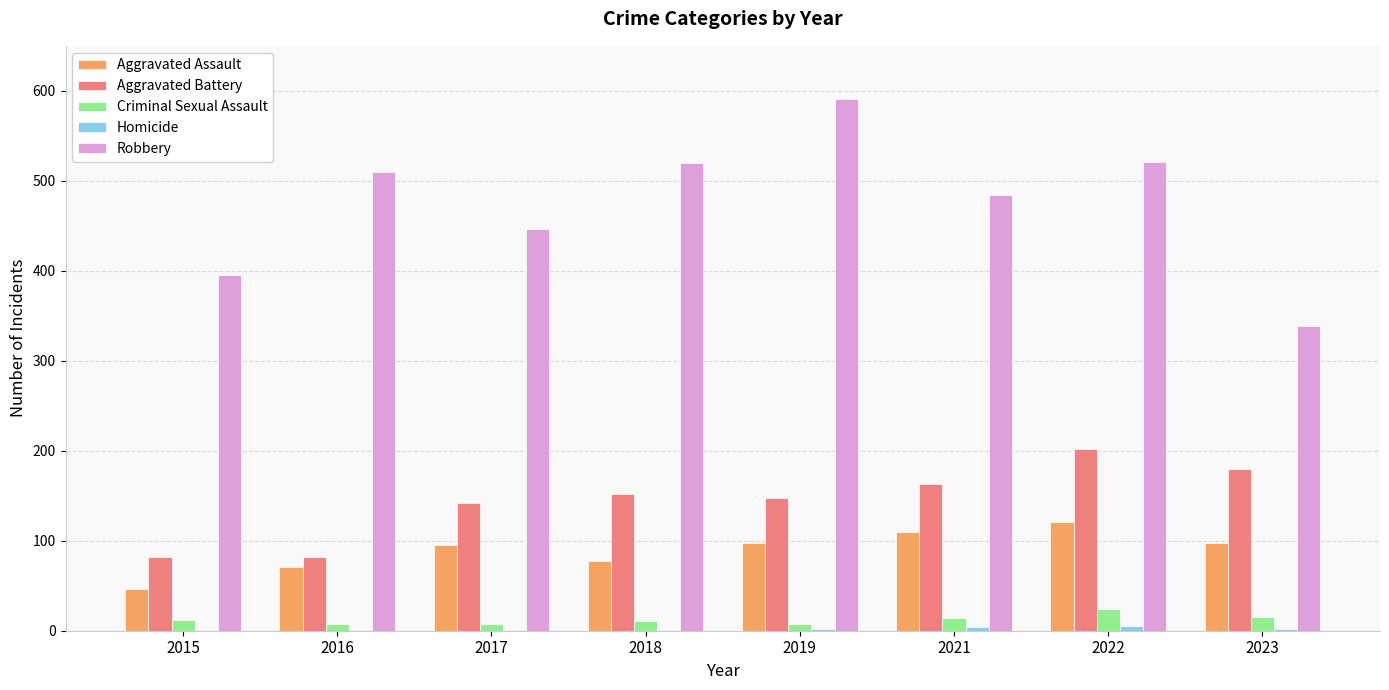

True or false: Criminal Sexual Assault has a value of 14 at 2021.

True